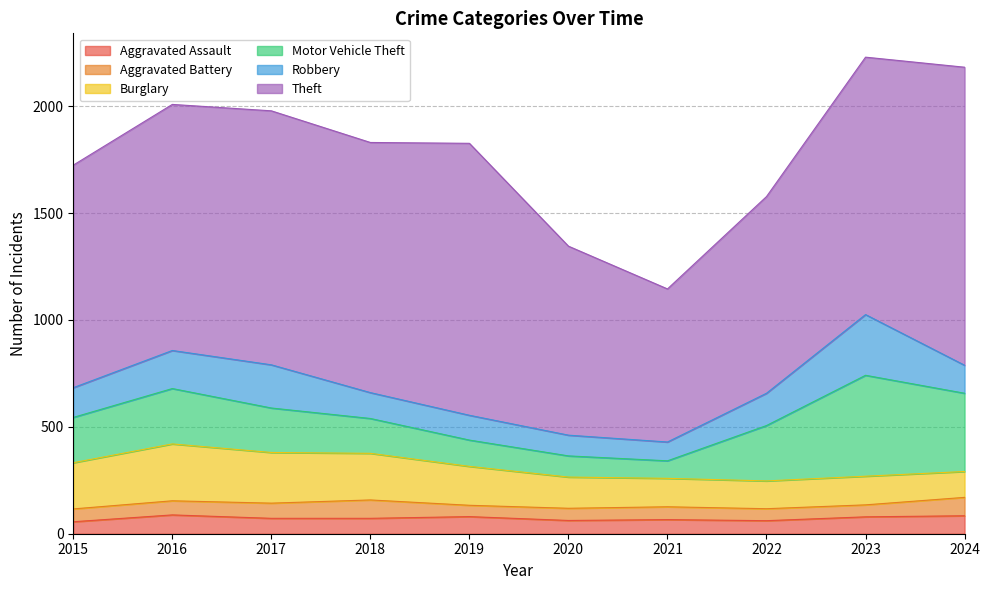

True or false: Aggravated Battery and Motor Vehicle Theft intersect in this chart.

False